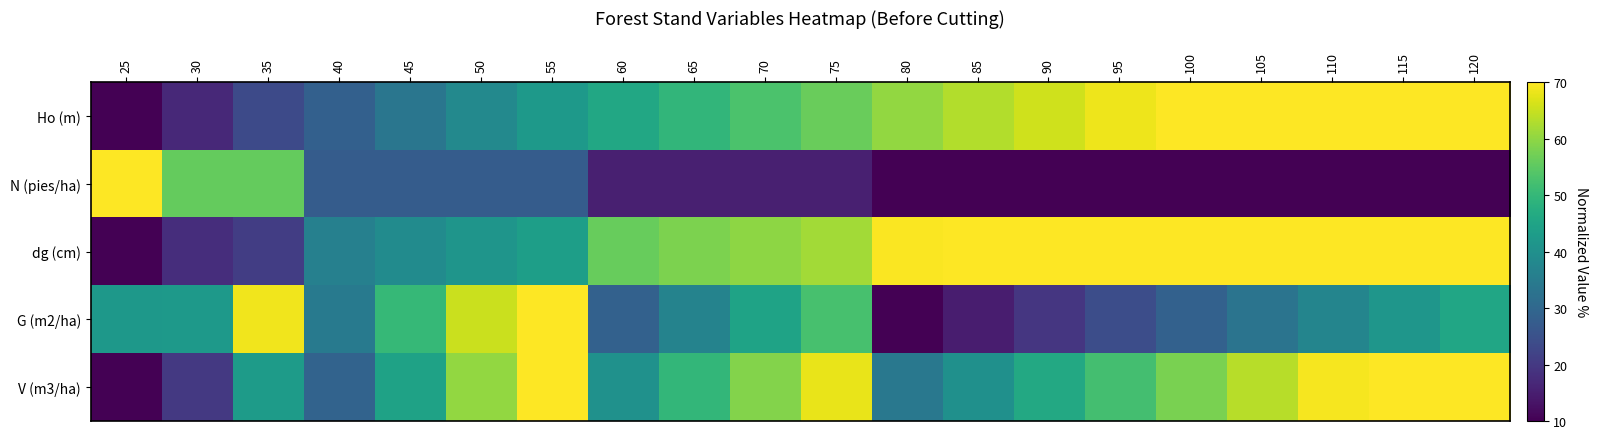

What is the spread (max minus min) of values at 50?

37.8